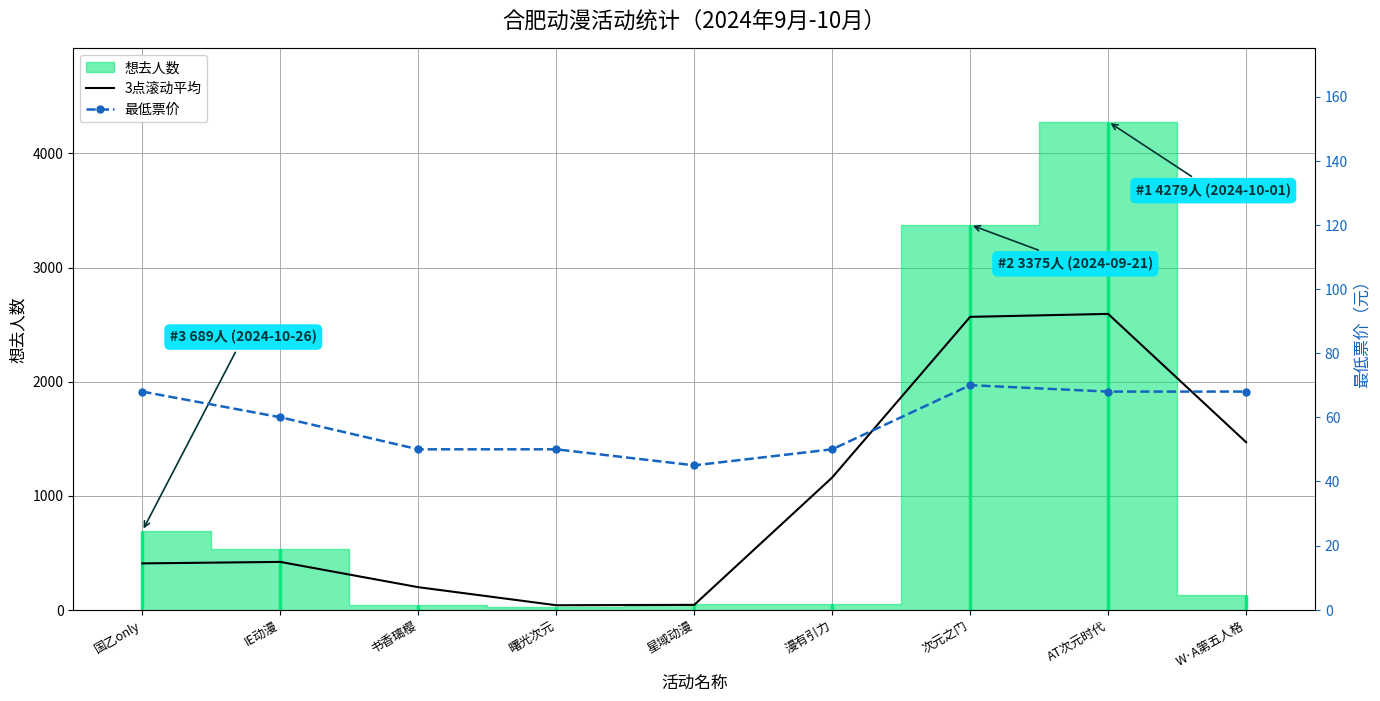

How many values in the 3点滚动平均 series are below 418?

4